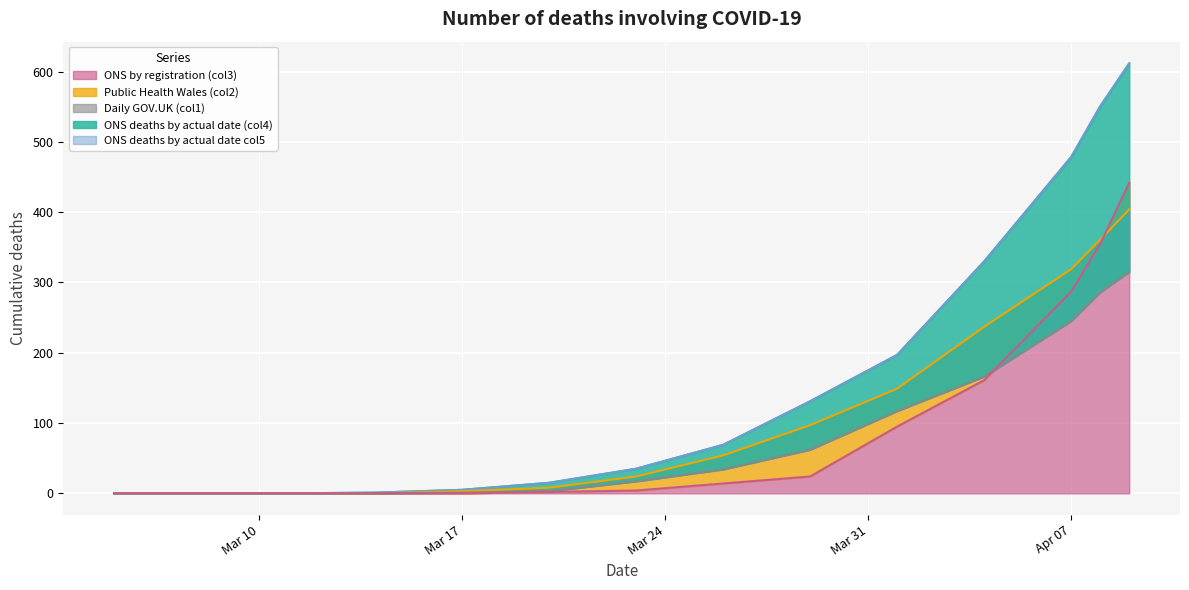

How many positive values does the ONS deaths by actual date col5 series have?

11